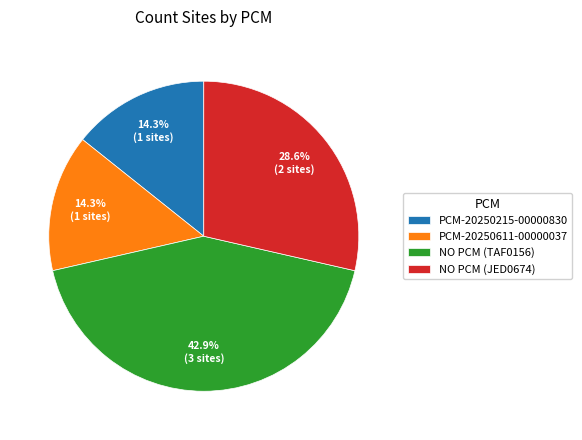

To the nearest percent, what is the combined percentage of NO PCM (TAF0156) and NO PCM (JED0674)?

71%